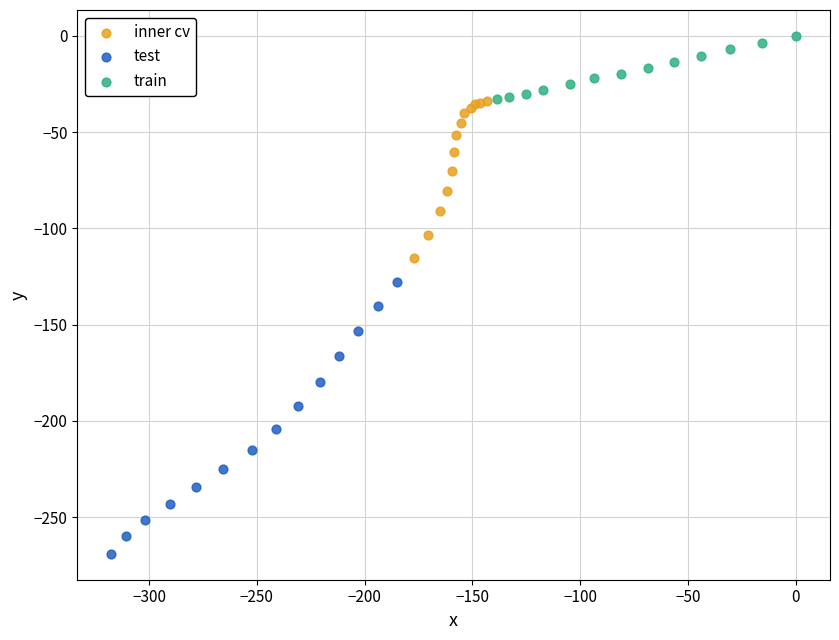

What are all the series names shown in the legend?

inner cv, test, train